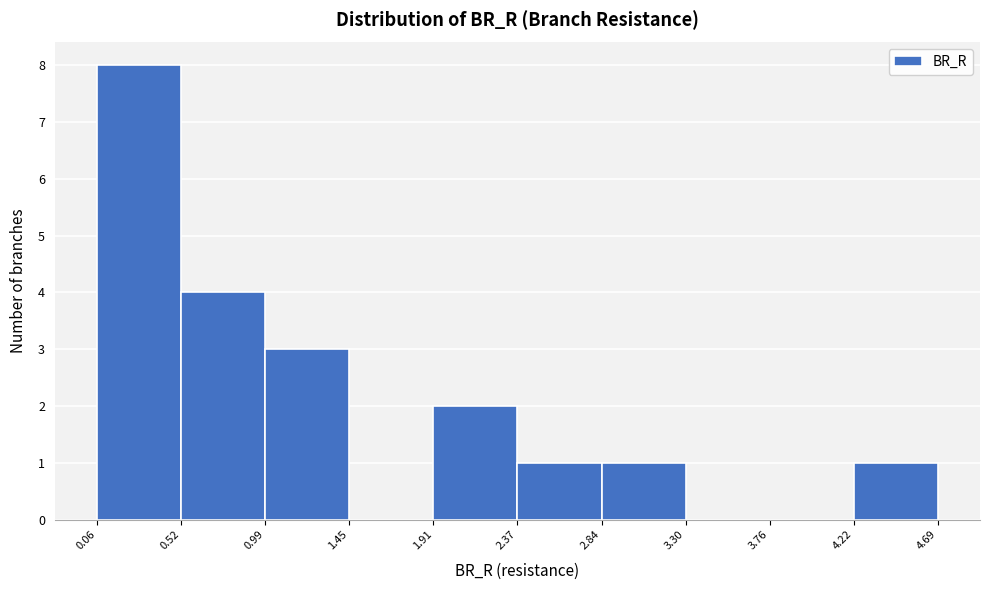

Reading left to right, list every bar in this chart as the range it spans on the x-axis followed by its height. The values are not printed on the chart, so give them approximately, as read against the axis.

0.06 to 0.52: 8
0.52 to 0.99: 4
0.99 to 1.45: 3
1.45 to 1.91: 0
1.91 to 2.37: 2
2.37 to 2.84: 1
2.84 to 3.30: 1
3.30 to 3.76: 0
3.76 to 4.22: 0
4.22 to 4.69: 1